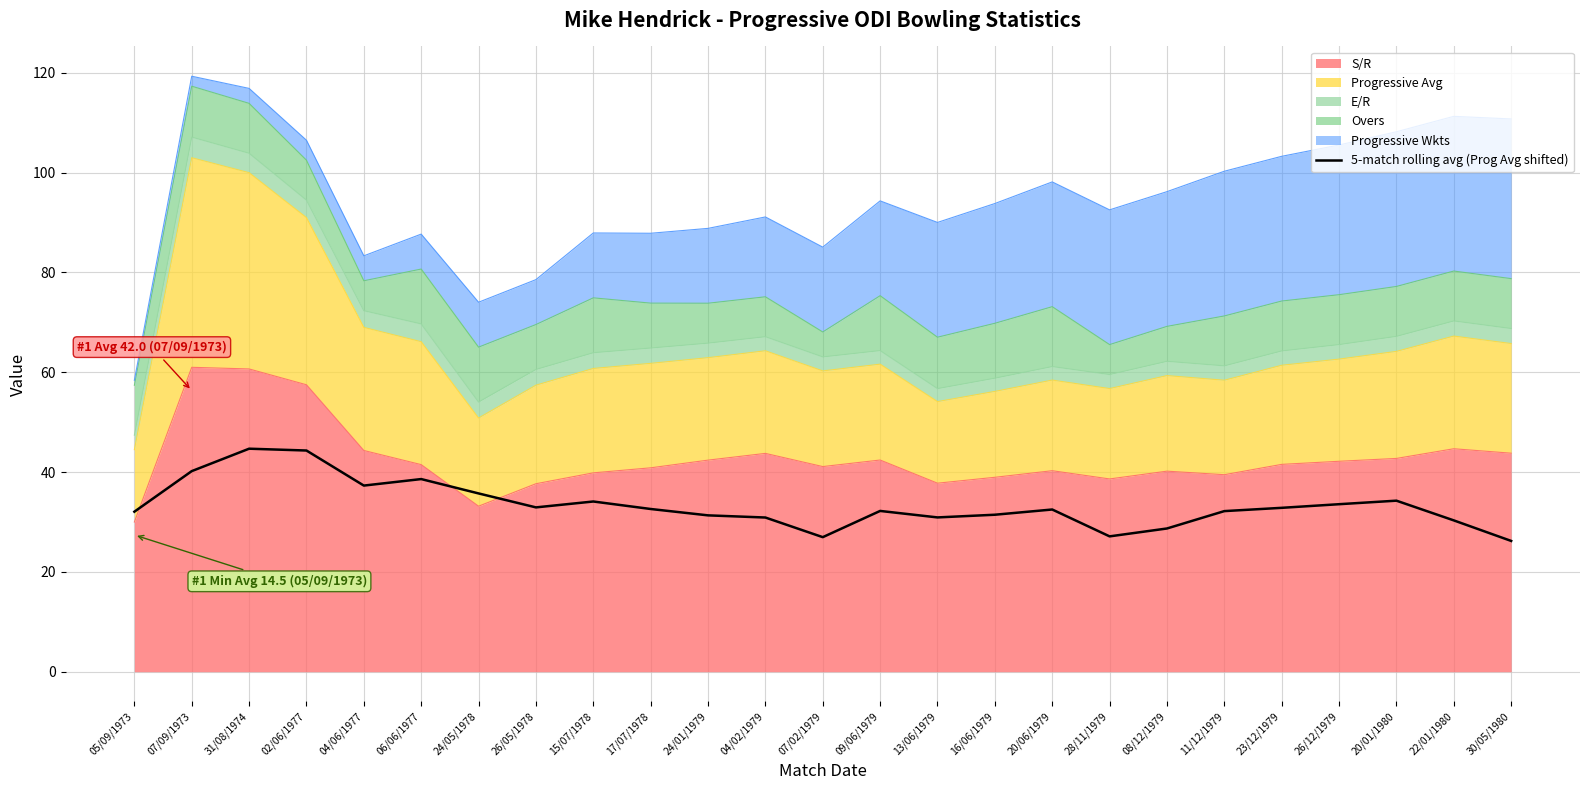

The chart shows a value of 47.9 at 09/06/1979. True or false?

False